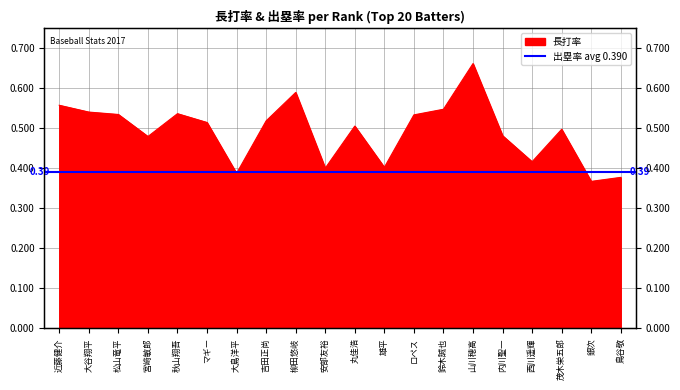

At which category does the chart reach its minimum across all series?

銀次